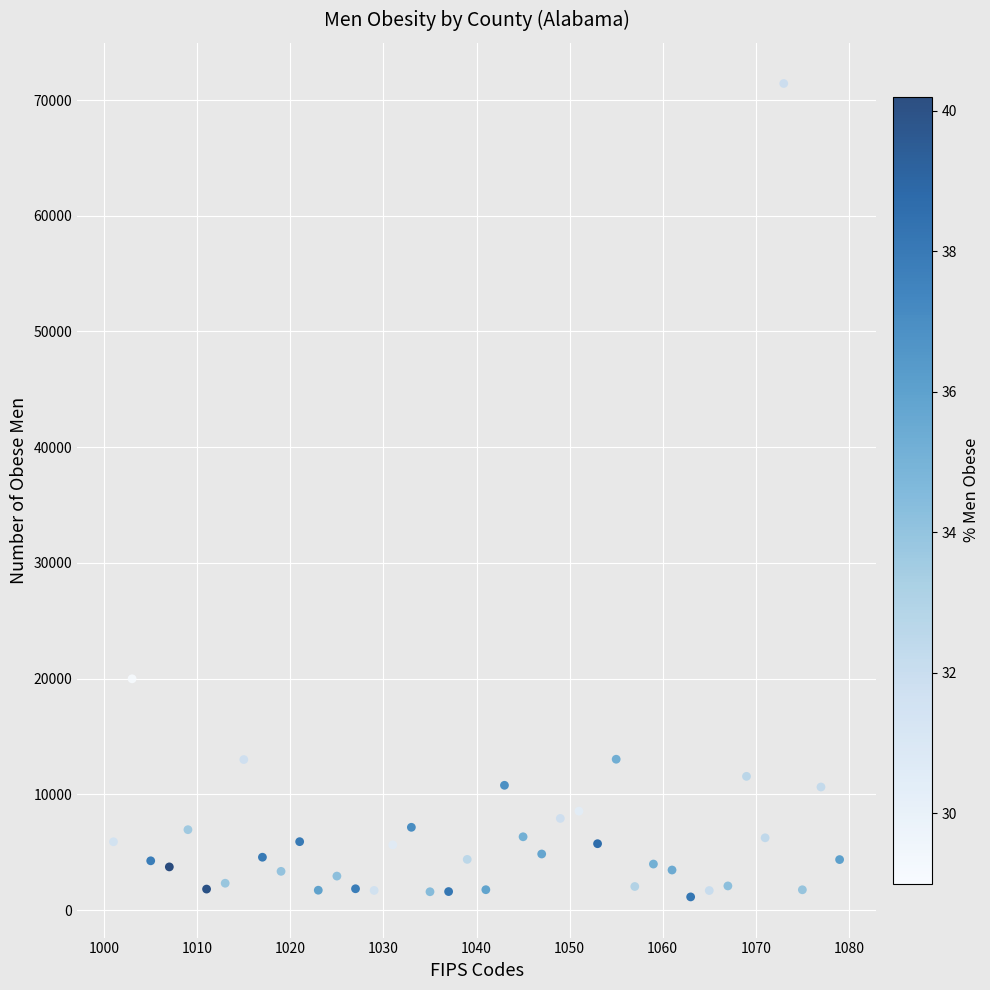

What Y value in the scatter plot is closest to 36286?

19990